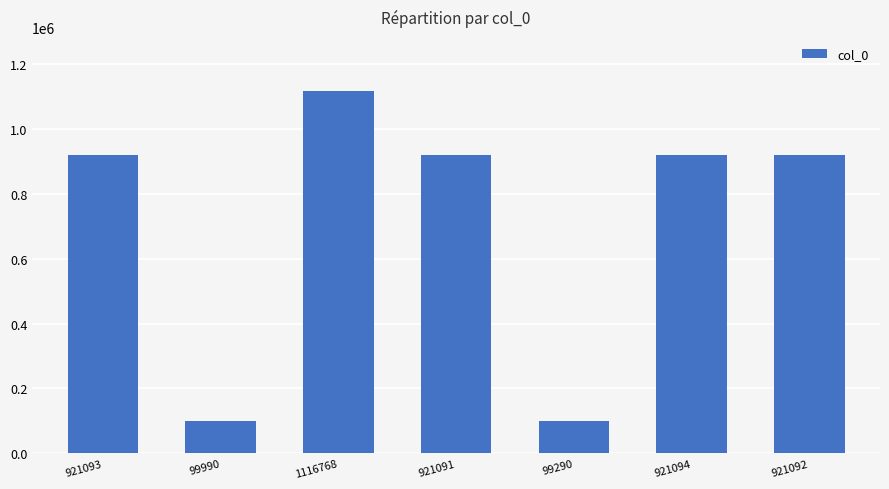

What is the label of the 6th bar from the left?

921094